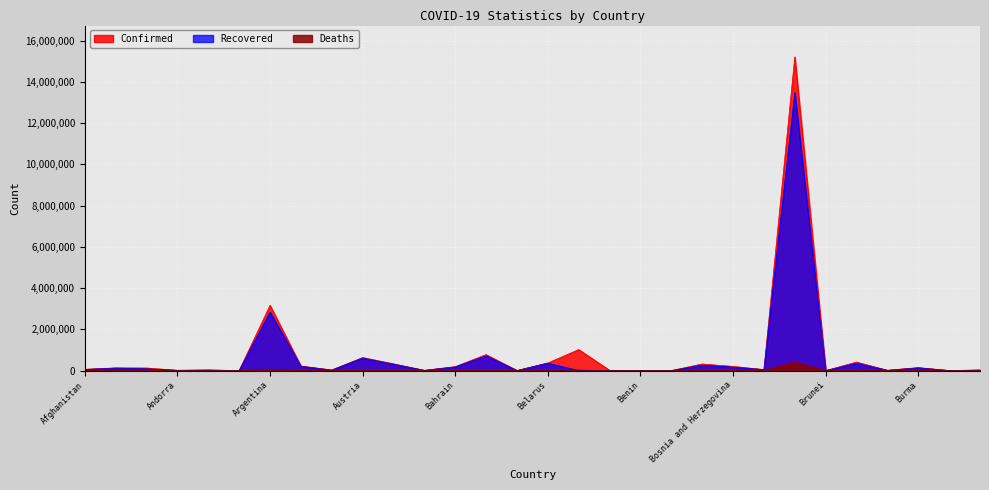

Between Argentina and Brunei, which series saw the biggest shift?

Confirmed